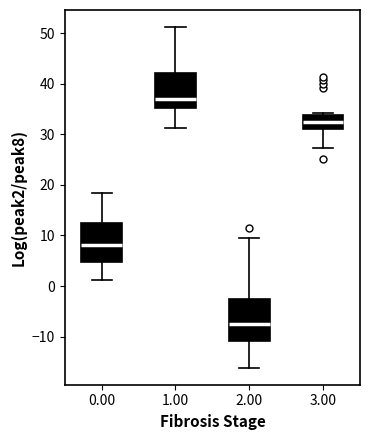

Where is the upper edge of the box at x = 3.00 on the y-axis? The values are not printed on the chart, so give them approximately, as read against the axis.

34